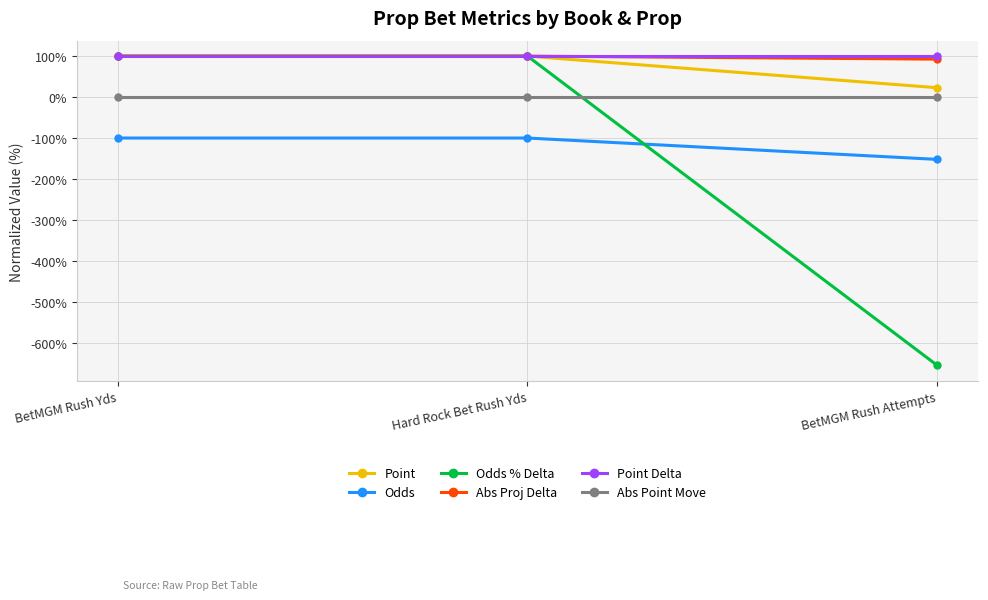

What is the approximate value of Point Delta at BetMGM Rush Yds?

100.0